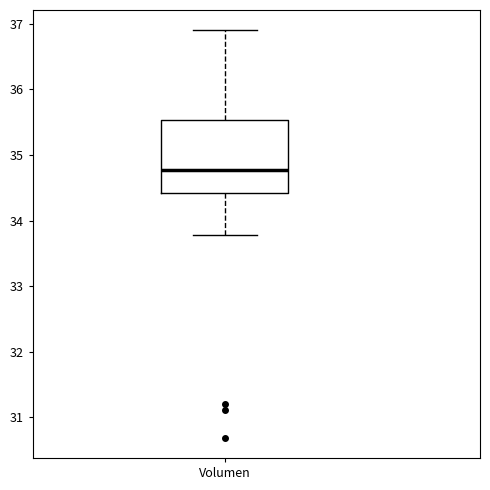

Read this box plot against the y-axis: the position of the median line, the range covered by the box, and the ends of both whiskers. The values are not printed on the chart, so give them approximately, as read against the axis.

median 34.8, box 34.4 to 35.5, whiskers 33.8 to 36.9